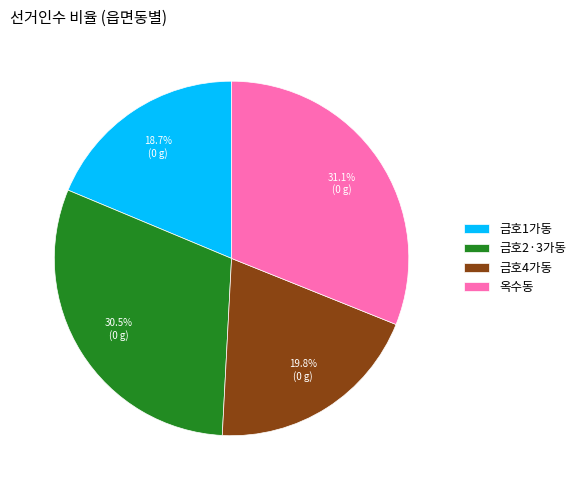

Count the number of slices in the pie.

4